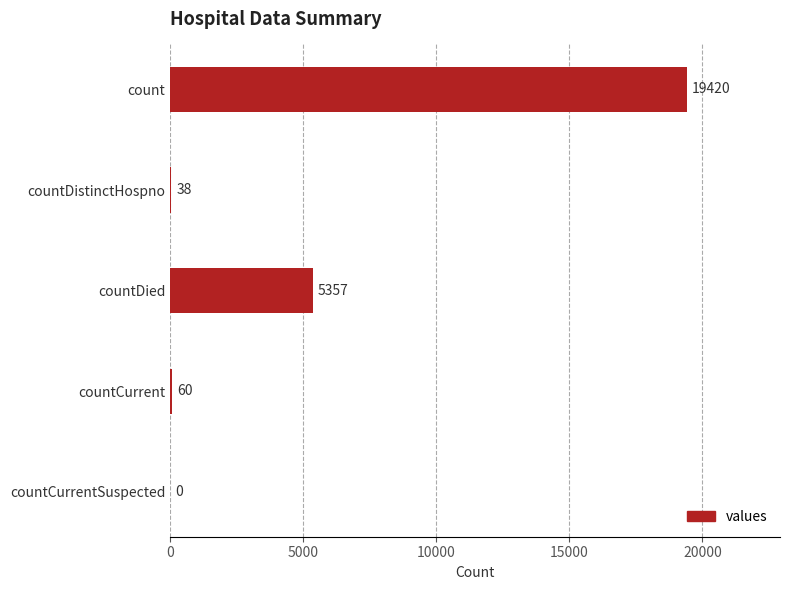

Reading top to bottom, list all the values displayed in this chart.

count=19420	countDistinctHospno=38	countDied=5357	countCurrent=60	countCurrentSuspected=0